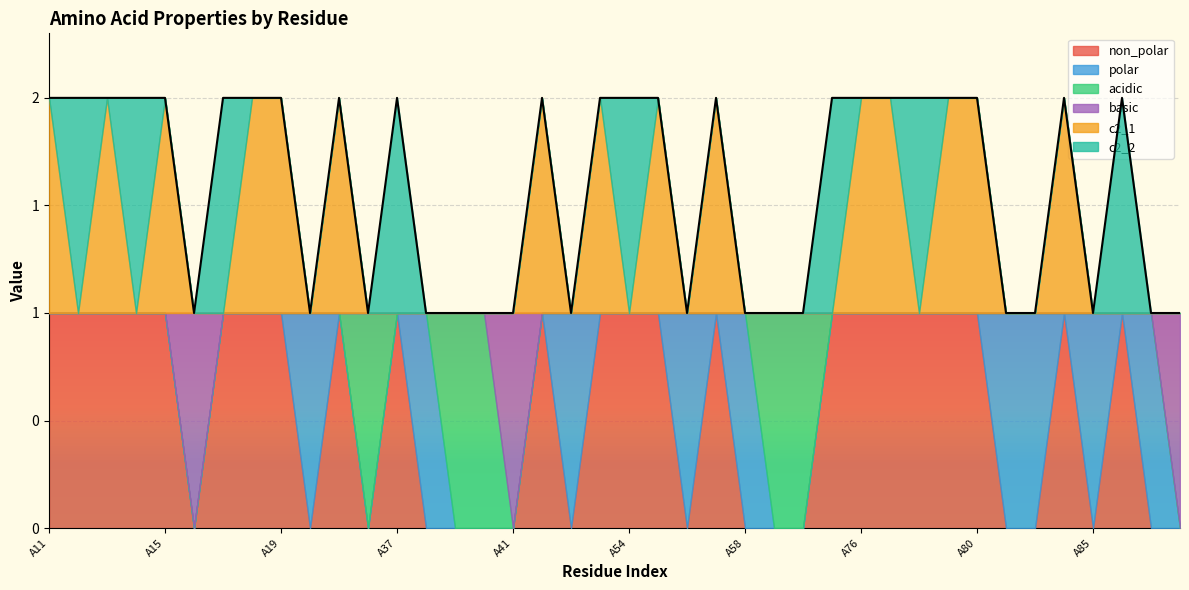

How many data points does each series have?

40